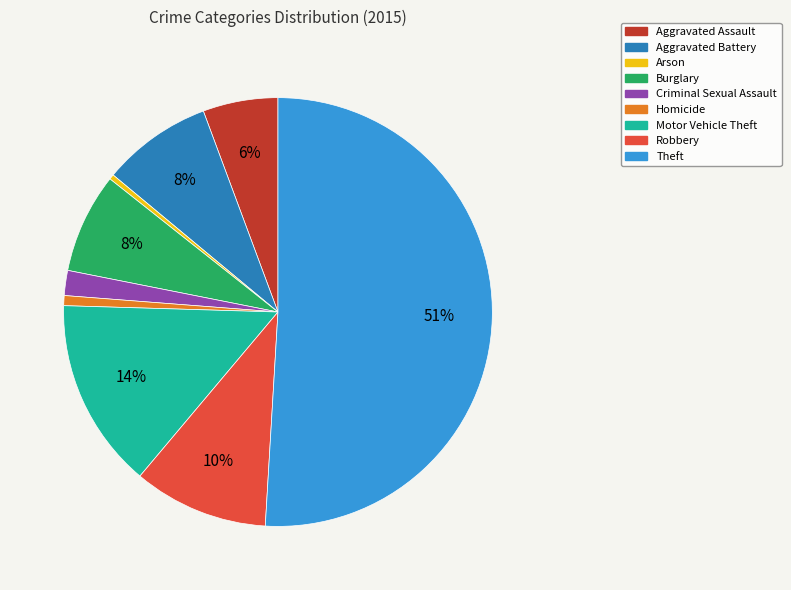

To the nearest percent, what is the average slice percentage?

11%